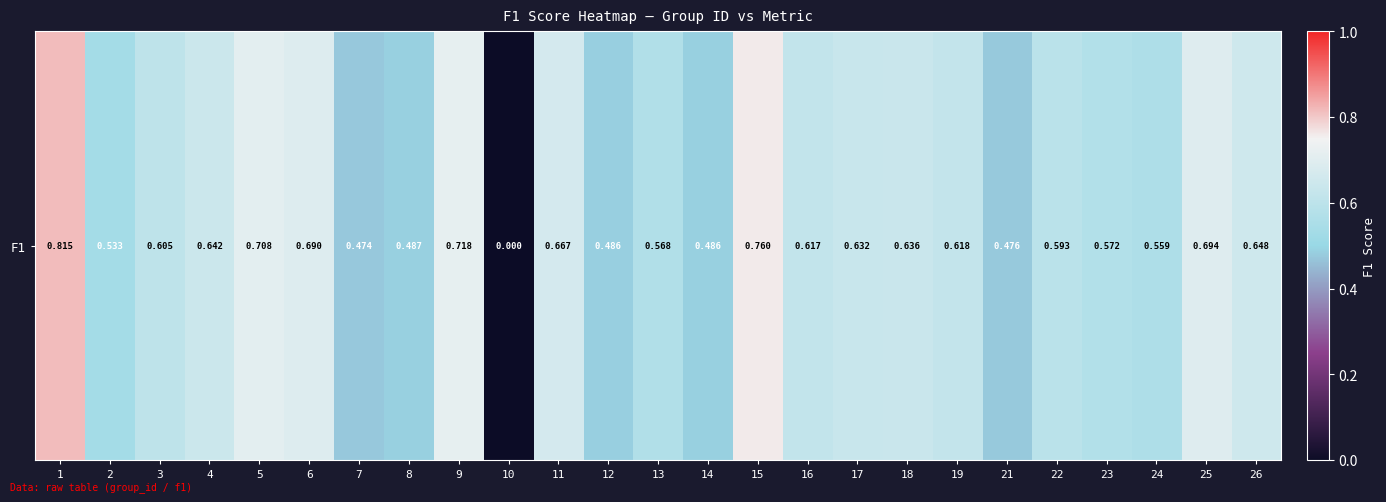

Which has a higher value, 24 or 18?

18